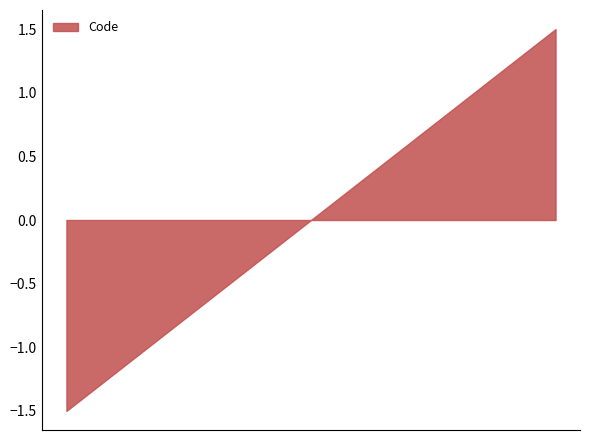

Does the chart display data point markers on the line(s)?

No